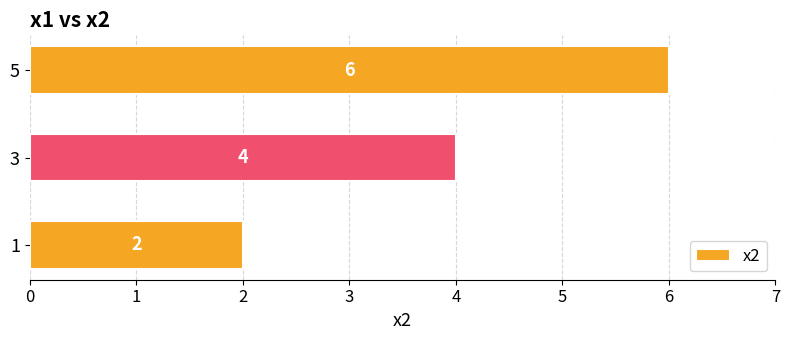

What is the difference between the maximum and minimum values?

4